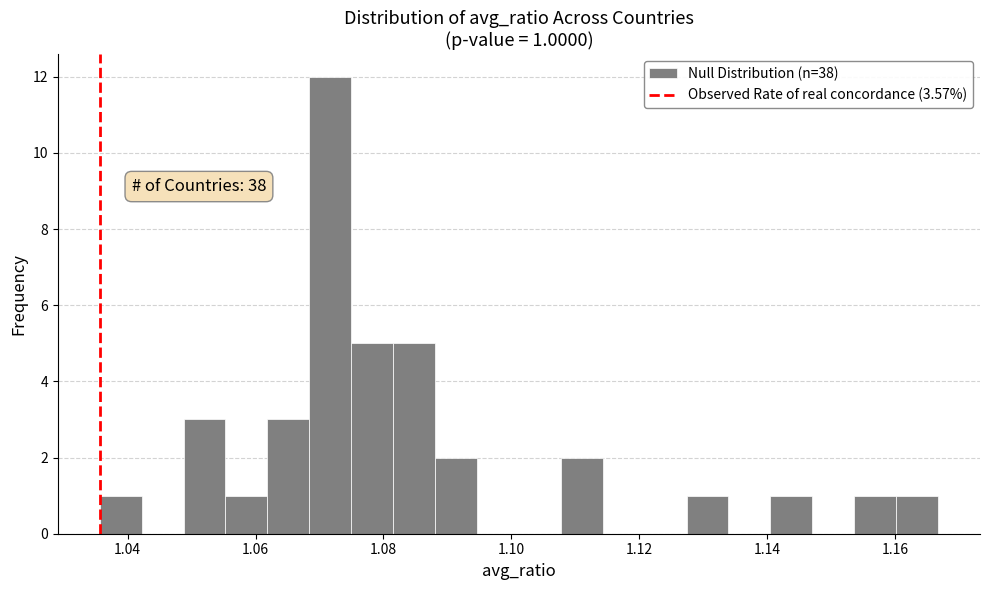

Around what value on the x-axis is the tallest bar? Give the approximate position of its centre, as read against the axis.

1.072